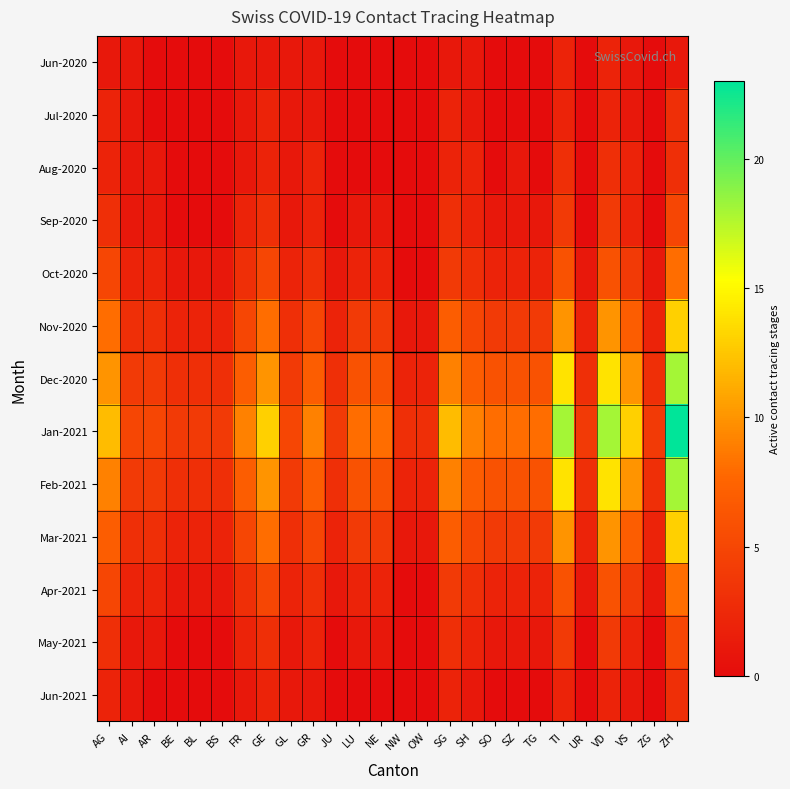

Which series has the largest total across all categories?

Jan-2021